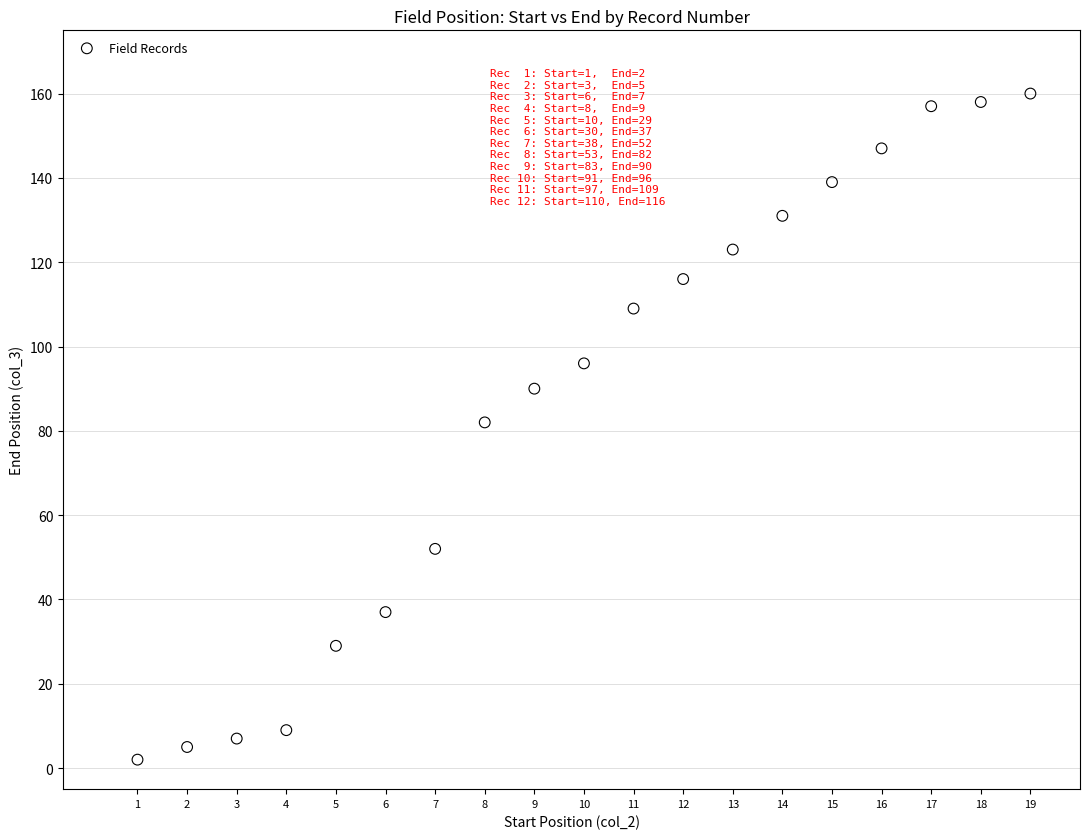

What is the range of Y values (max minus min)?

158